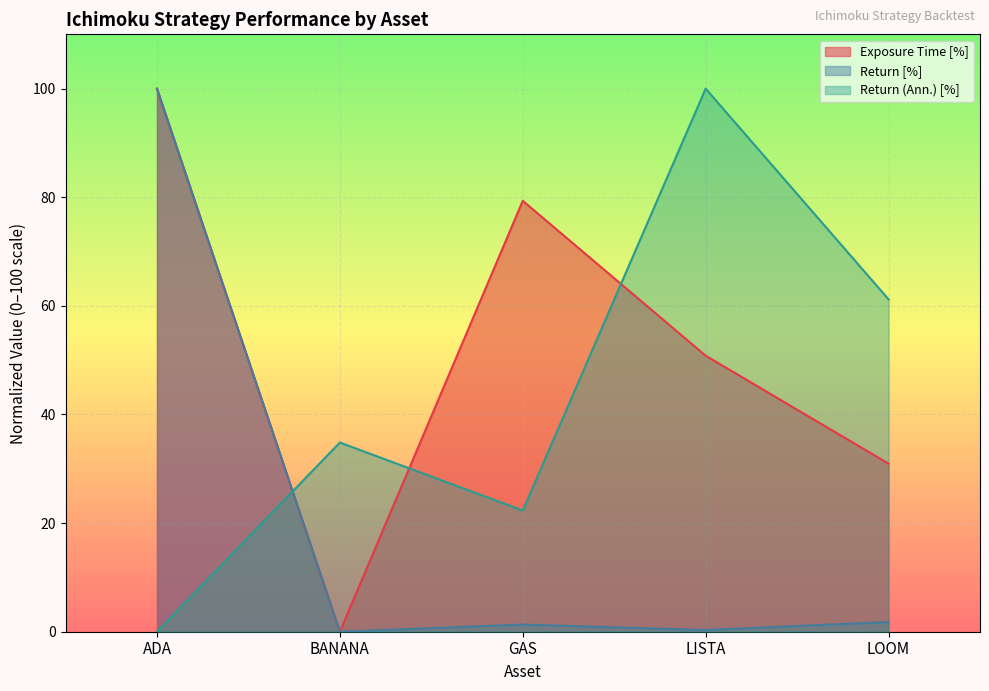

Does the chart display data point markers on the line(s)?

No